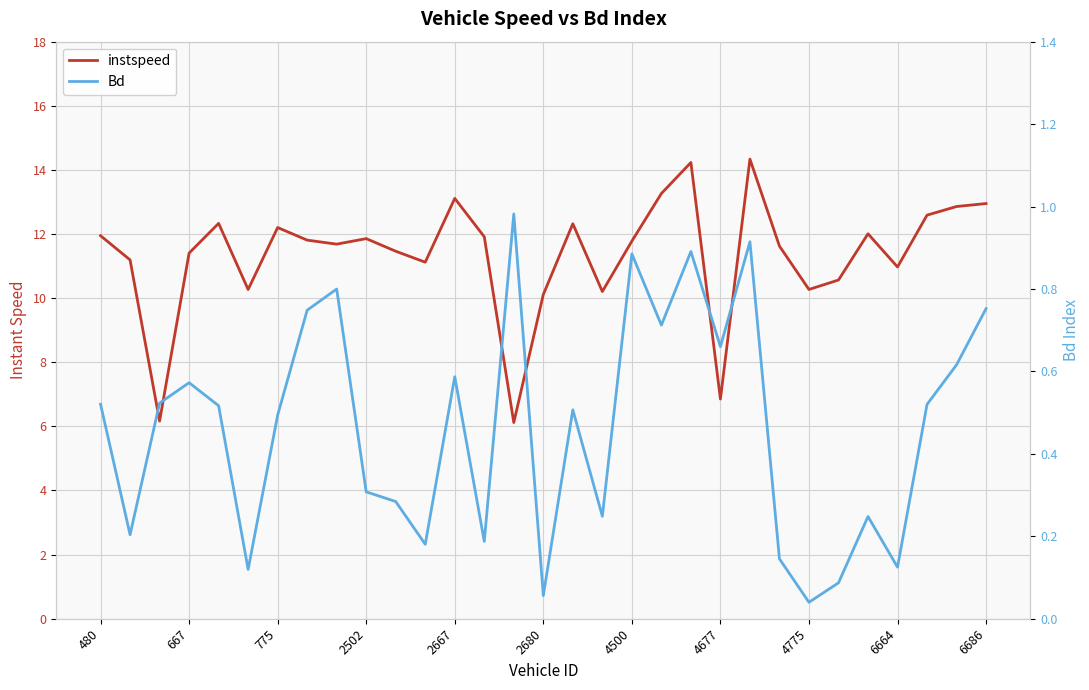

Rank the categories by Bd value from highest to lowest.

14, 22, 20, 18, 4775, 30, 4677, 19, 21, 29, 12, 2502, 775, 480, 28, 2667, 16, 4500, 6664, 6686, 17, 26, 667, 13, 11, 23, 27, 2680, 25, 15, 24